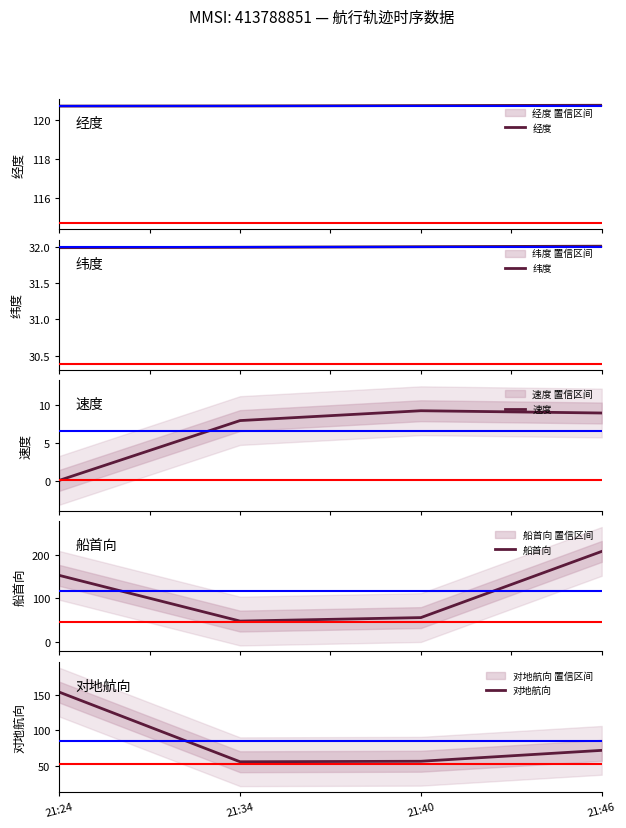

The value of 经度 at 21:40 is 120.8. True or false?

True